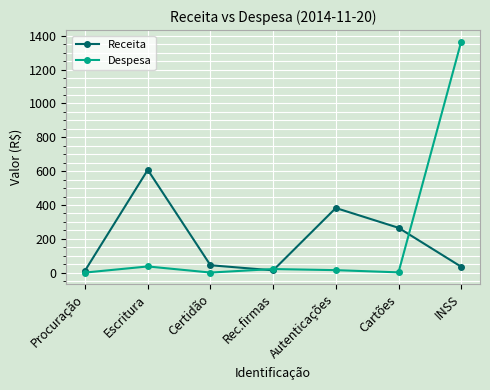

What is the maximum value for Receita?

607.6